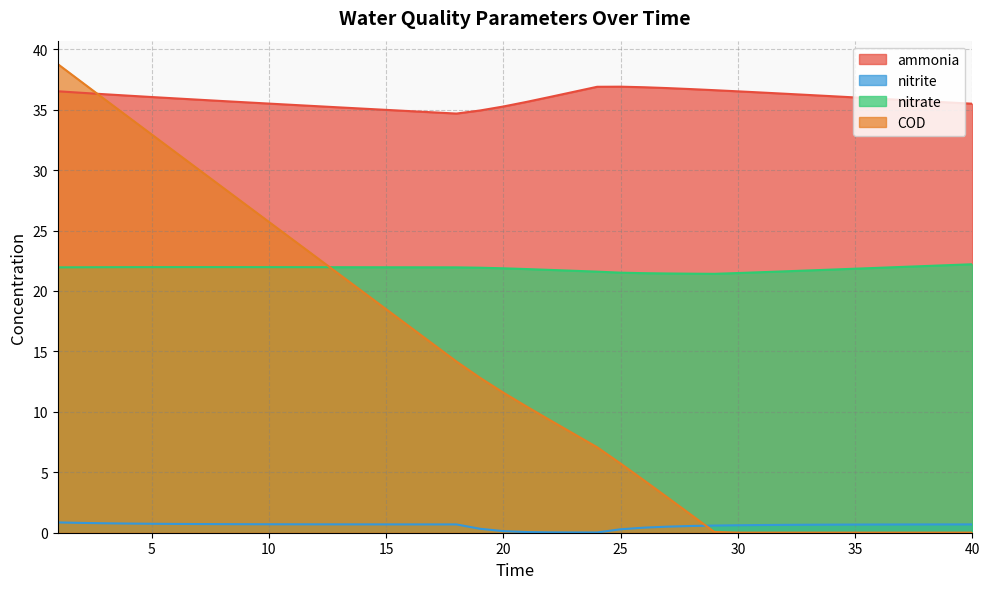

What is the sum of all COD values?

550.1